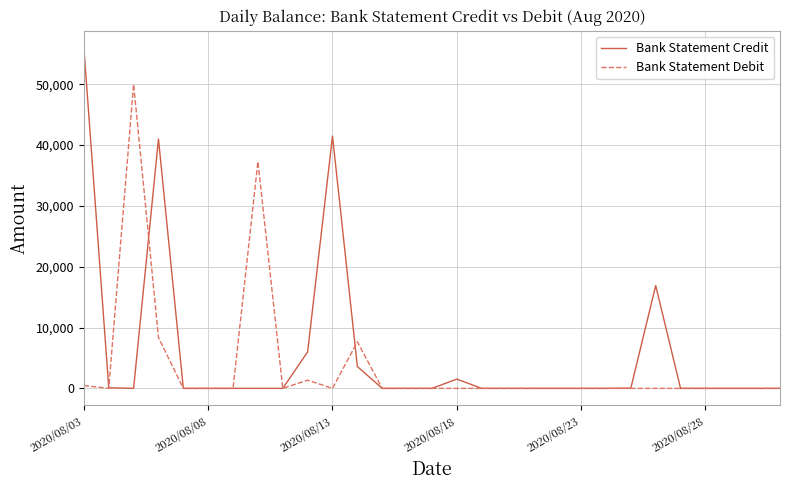

Which series has the largest range (max minus min)?

Bank Statement Credit